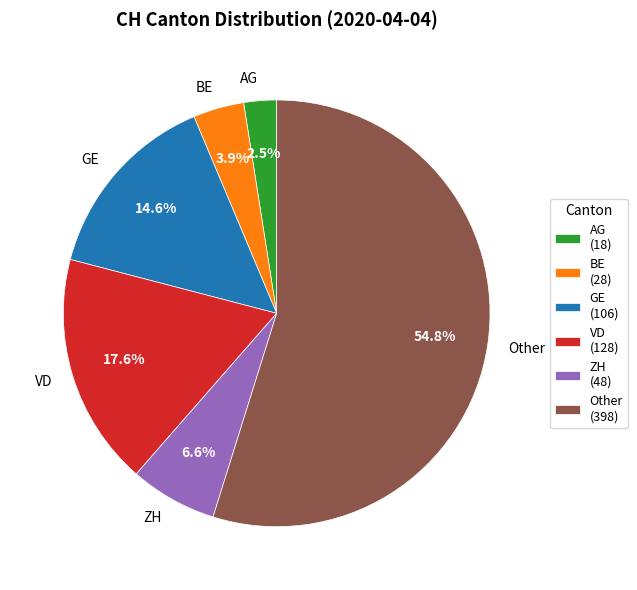

Is there any slice that represents more than half of the pie?

Yes